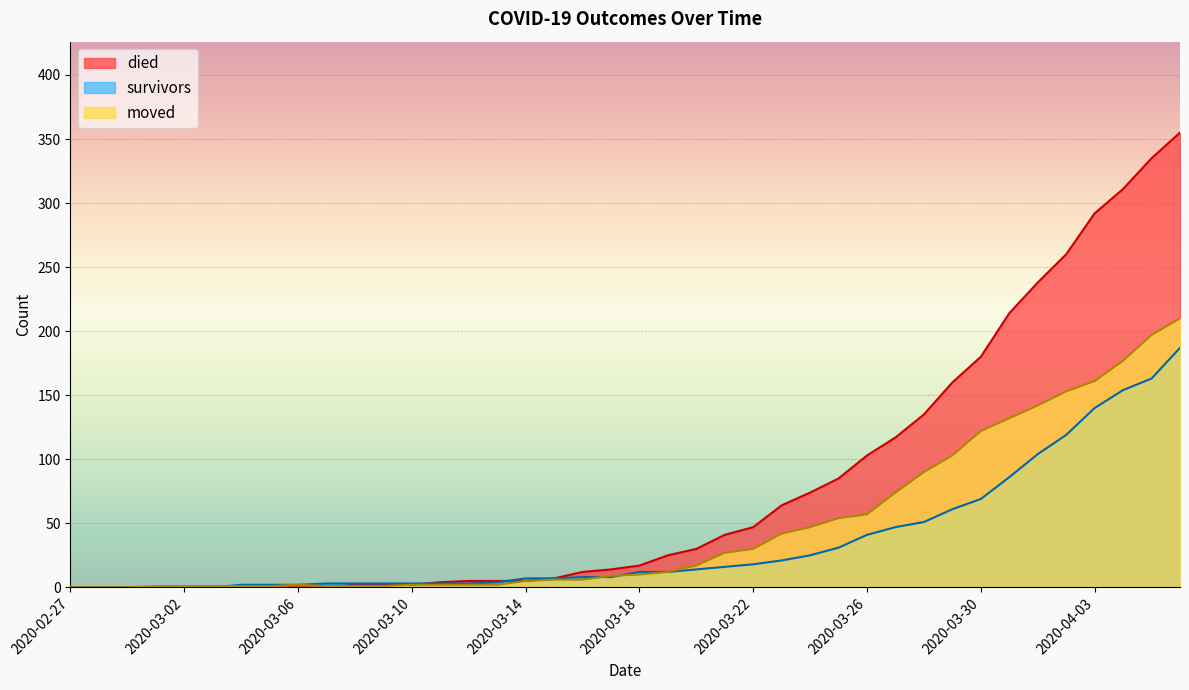

Between 2020-04-03 and 2020-02-27, which is larger?

2020-04-03